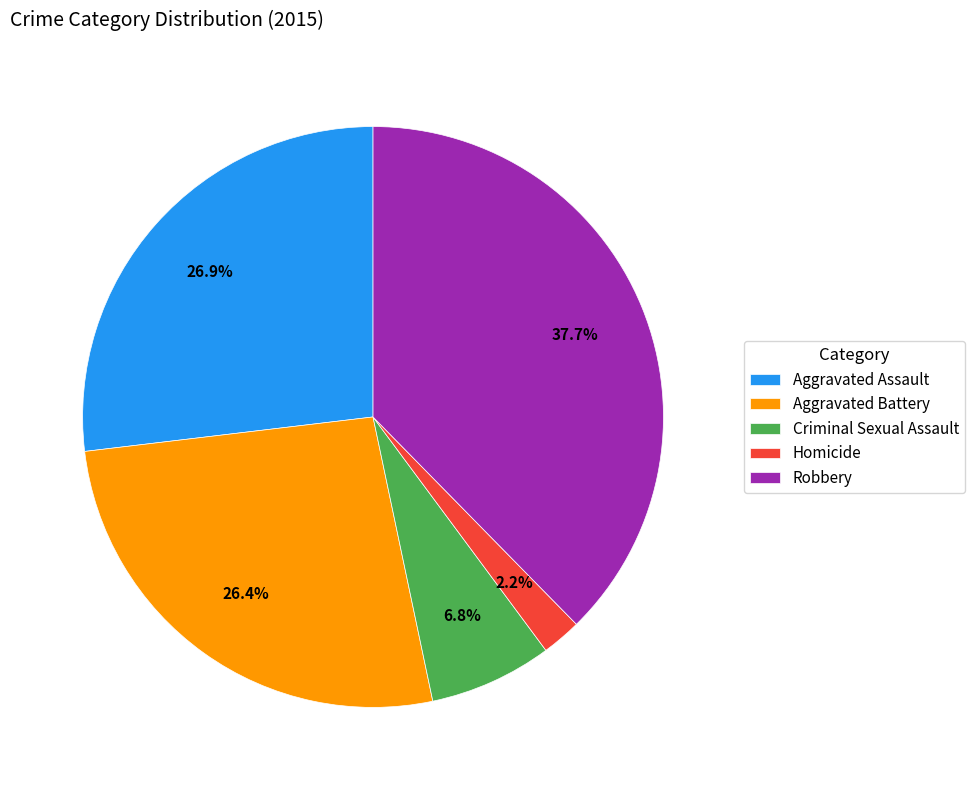

To the nearest percent, what portion does Criminal Sexual Assault represent?

7%